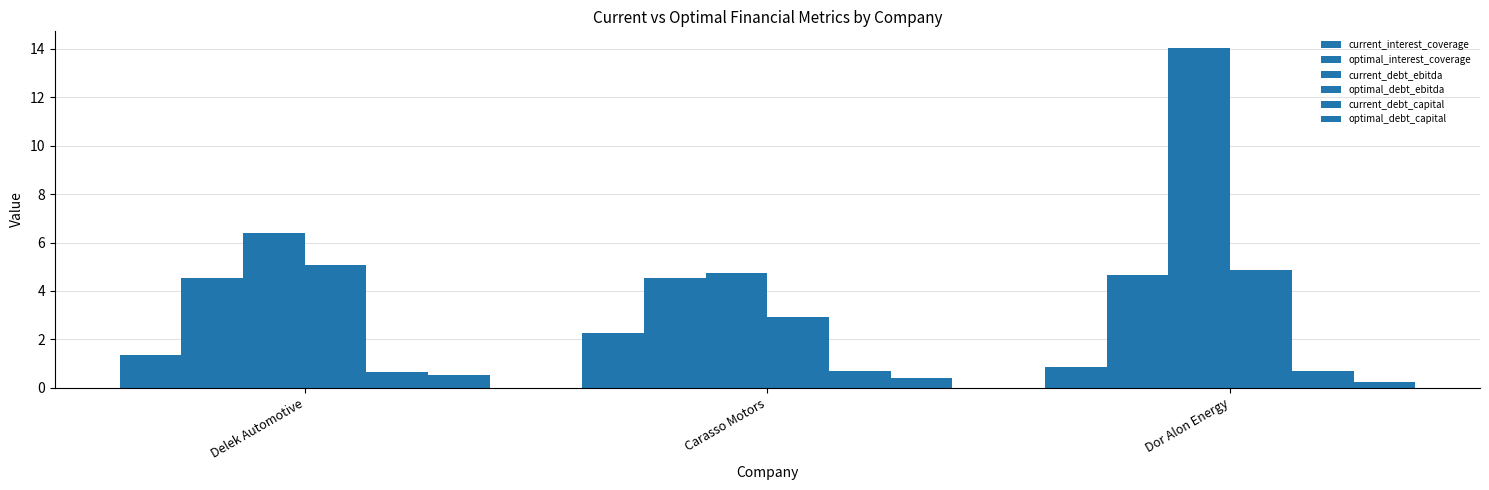

How many bars are there in total?

18